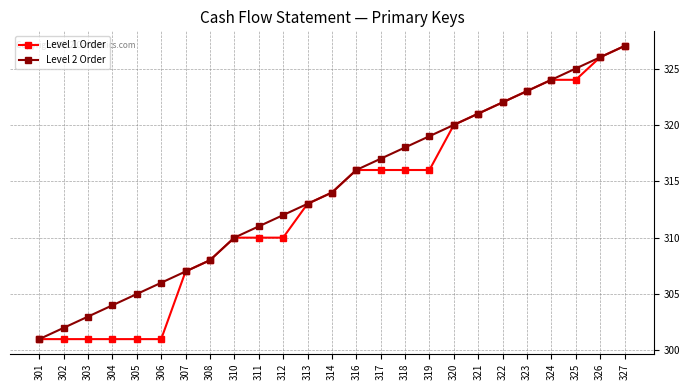

Reading left to right, transcribe all the data shown in this chart.

Level 1 Order: 301	301	301	301	301	301	307	308	310	310	310	313	314	316	316	316	316	320	321	322	323	324	324	326	327
Level 2 Order: 301	302	303	304	305	306	307	308	310	311	312	313	314	316	317	318	319	320	321	322	323	324	325	326	327